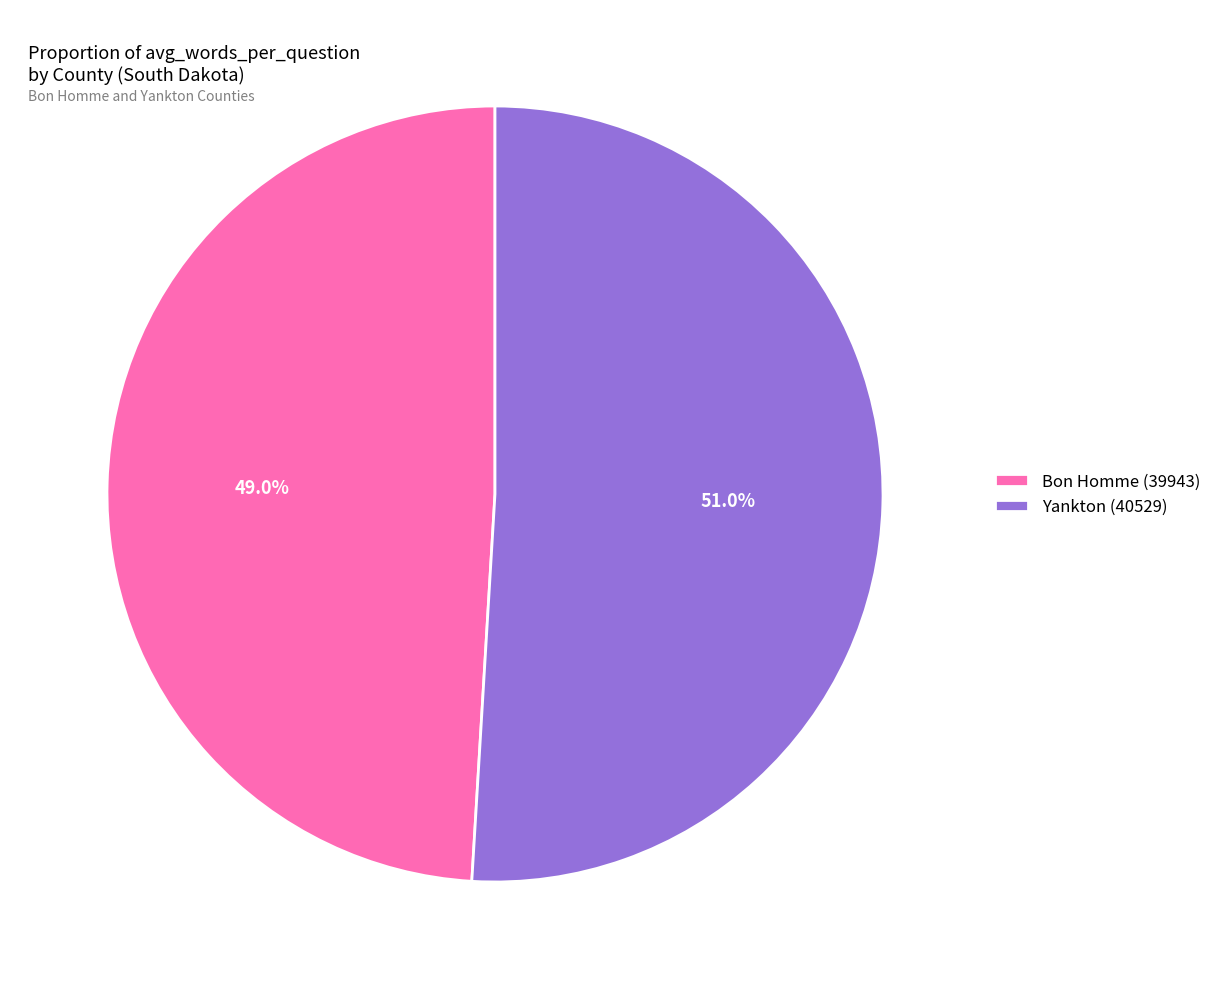

What percentage is the Bon Homme (39943) slice, to the nearest percent?

49%